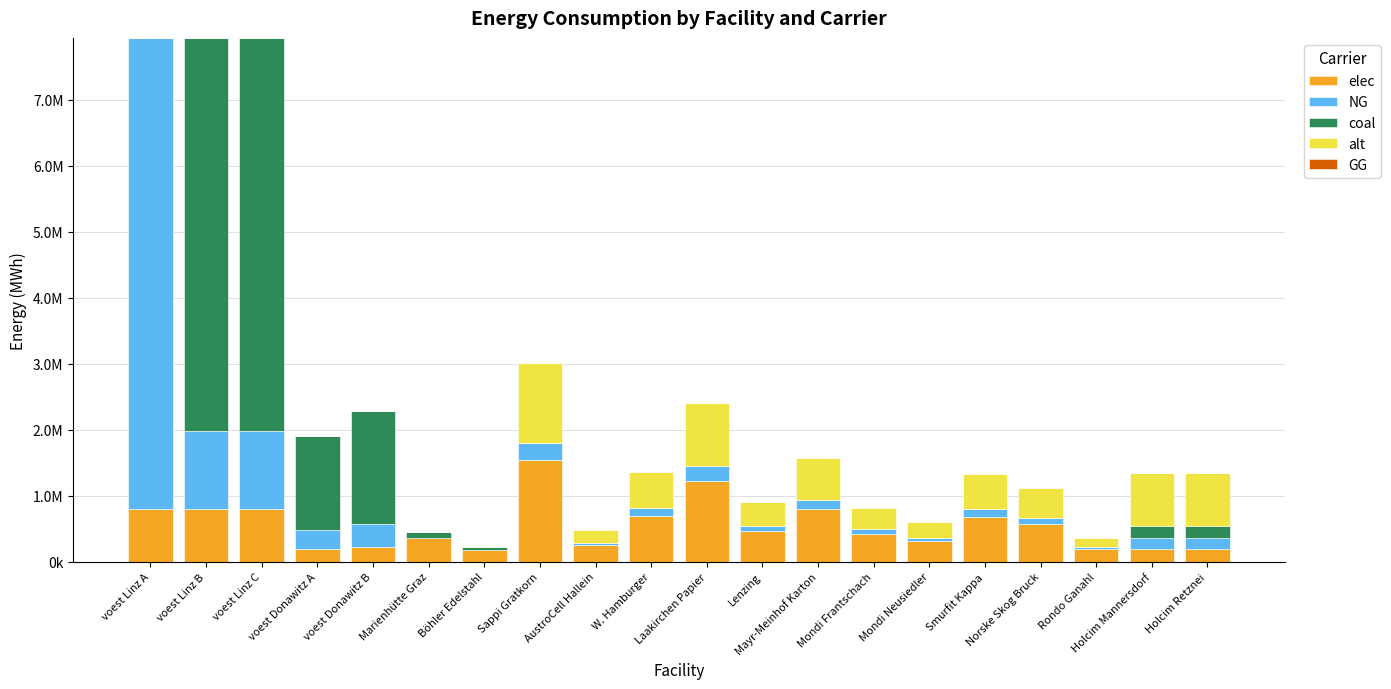

Does the chart contain stacked bars?

Yes